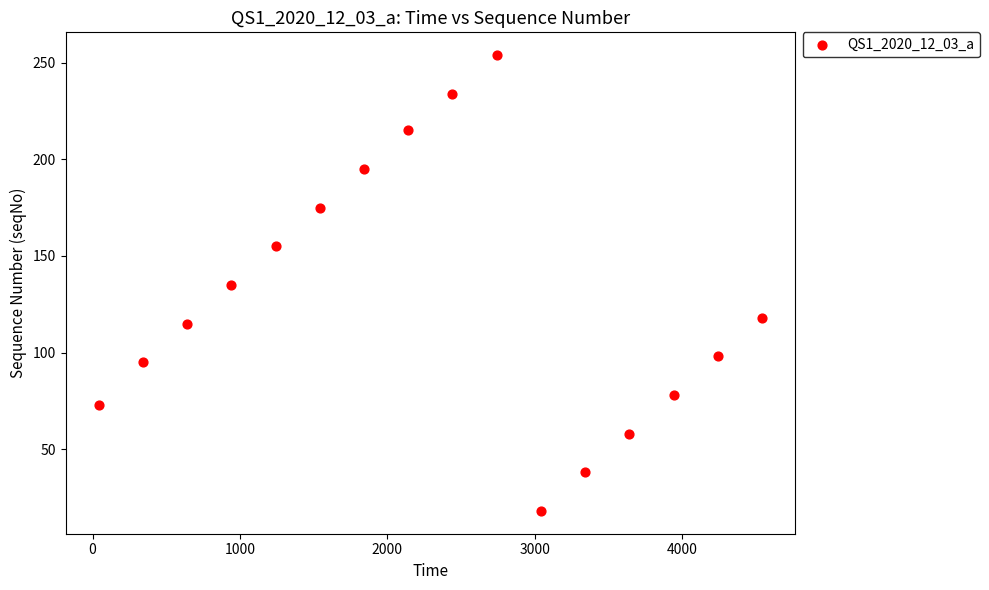

List the coordinates of all points as (X, Y) pairs, reading left to right.

(43, 73)  (342, 95)  (642, 115)  (942, 135)  (1243, 155)  (1543, 175)  (1843, 195)  (2142, 215)  (2442, 234)  (2743, 254)  (3043, 18)  (3343, 38)  (3643, 58)  (3943, 78)  (4243, 98)  (4543, 118)